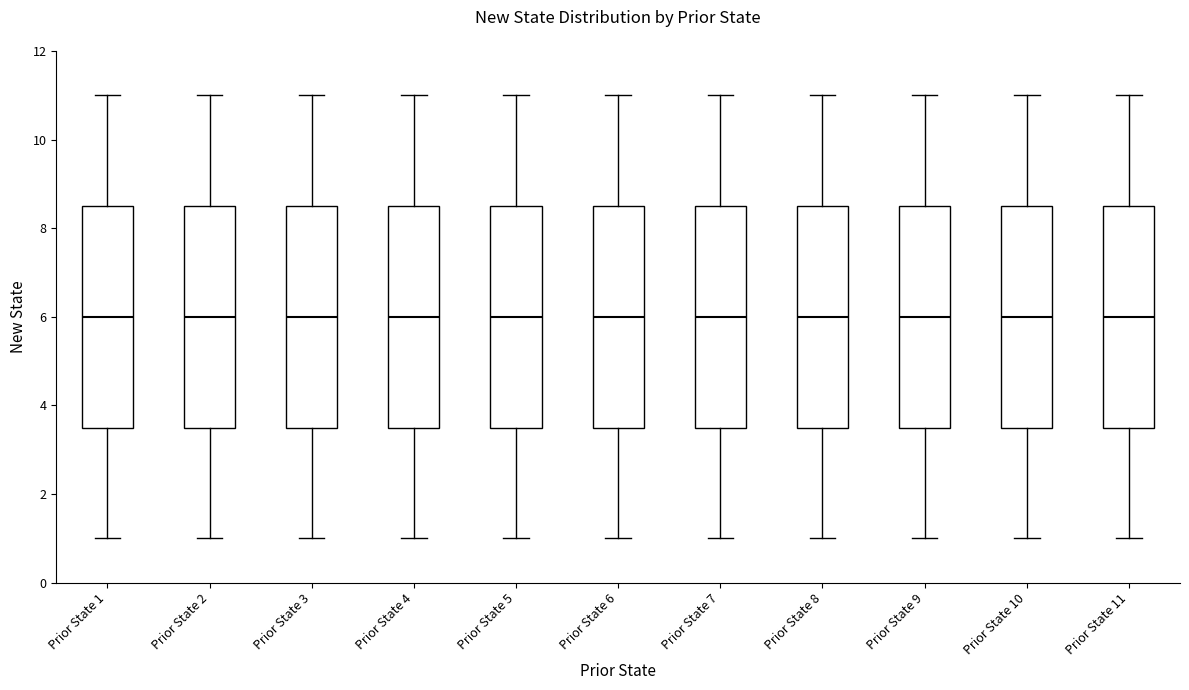

Reading left to right, transcribe this box plot: for each box, give where its median line is, the range the box spans, and where its two whiskers end, as read against the y-axis. The values are not printed on the chart, so give them approximately, as read against the axis.

Prior State 1: median 6.0, box 3.6 to 8.6, whiskers 1.0 to 11.0
Prior State 2: median 6.0, box 3.6 to 8.6, whiskers 1.0 to 11.0
Prior State 3: median 6.0, box 3.6 to 8.6, whiskers 1.0 to 11.0
Prior State 4: median 6.0, box 3.6 to 8.6, whiskers 1.0 to 11.0
Prior State 5: median 6.0, box 3.6 to 8.6, whiskers 1.0 to 11.0
Prior State 6: median 6.0, box 3.6 to 8.6, whiskers 1.0 to 11.0
Prior State 7: median 6.0, box 3.6 to 8.6, whiskers 1.0 to 11.0
Prior State 8: median 6.0, box 3.6 to 8.6, whiskers 1.0 to 11.0
Prior State 9: median 6.0, box 3.6 to 8.6, whiskers 1.0 to 11.0
Prior State 10: median 6.0, box 3.6 to 8.6, whiskers 1.0 to 11.0
Prior State 11: median 6.0, box 3.6 to 8.6, whiskers 1.0 to 11.0